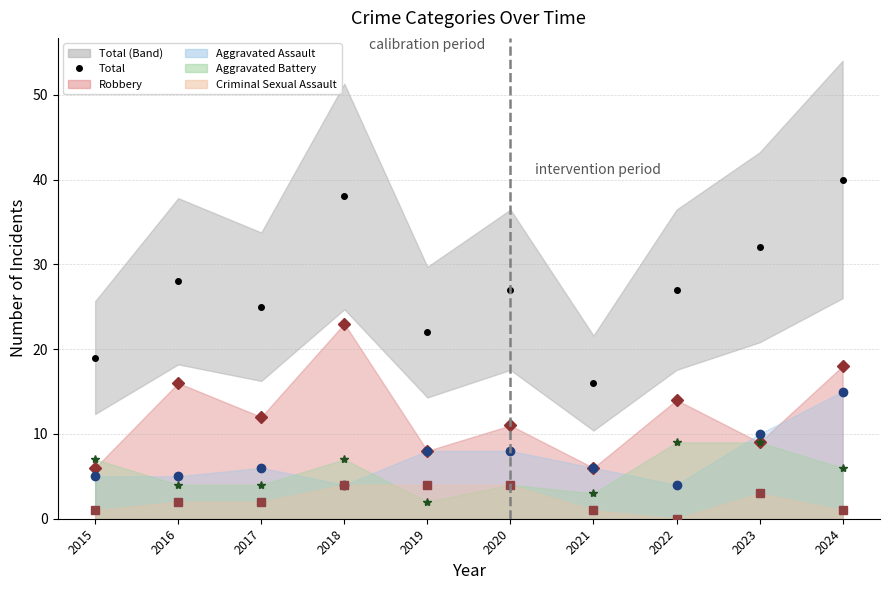

Reading right to left, extract all data points from this chart.

Total: 2024=40	2023=32	2022=27	2021=16	2020=27	2019=22	2018=38	2017=25	2016=28	2015=19
Robbery: 2024=18	2023=9	2022=14	2021=6	2020=11	2019=8	2018=23	2017=12	2016=16	2015=6
Aggravated Assault: 2024=15	2023=10	2022=4	2021=6	2020=8	2019=8	2018=4	2017=6	2016=5	2015=5
Aggravated Battery: 2024=6	2023=9	2022=9	2021=3	2020=4	2019=2	2018=7	2017=4	2016=4	2015=7
Criminal Sexual Assault: 2024=1	2023=3	2022=0	2021=1	2020=4	2019=4	2018=4	2017=2	2016=2	2015=1